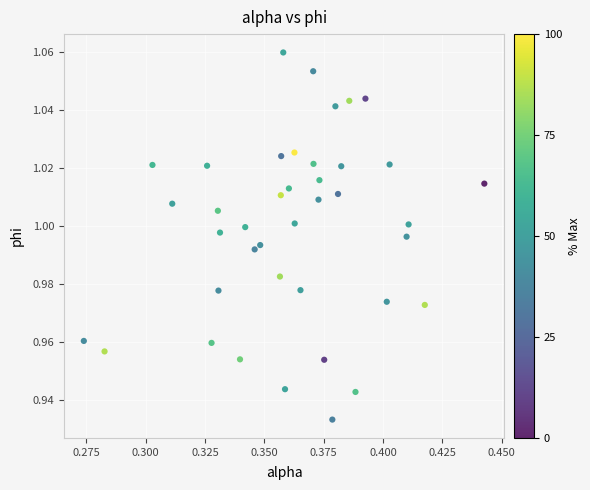

How many data points are displayed?

40